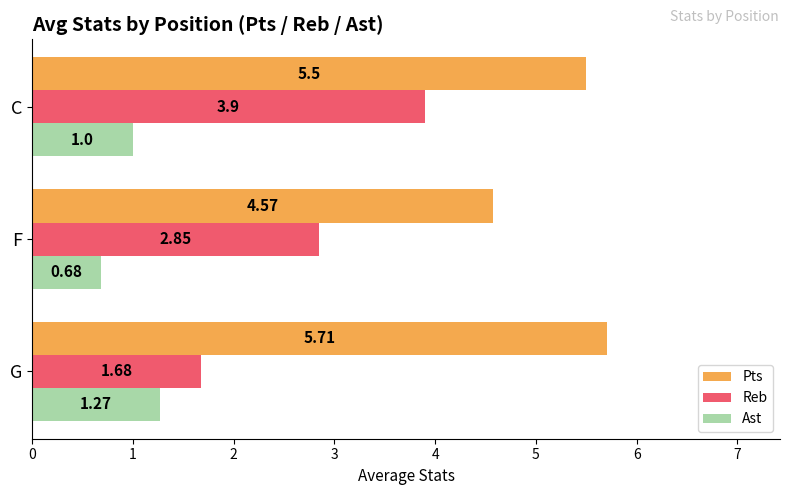

At how many categories does at least one series exceed 2?

3